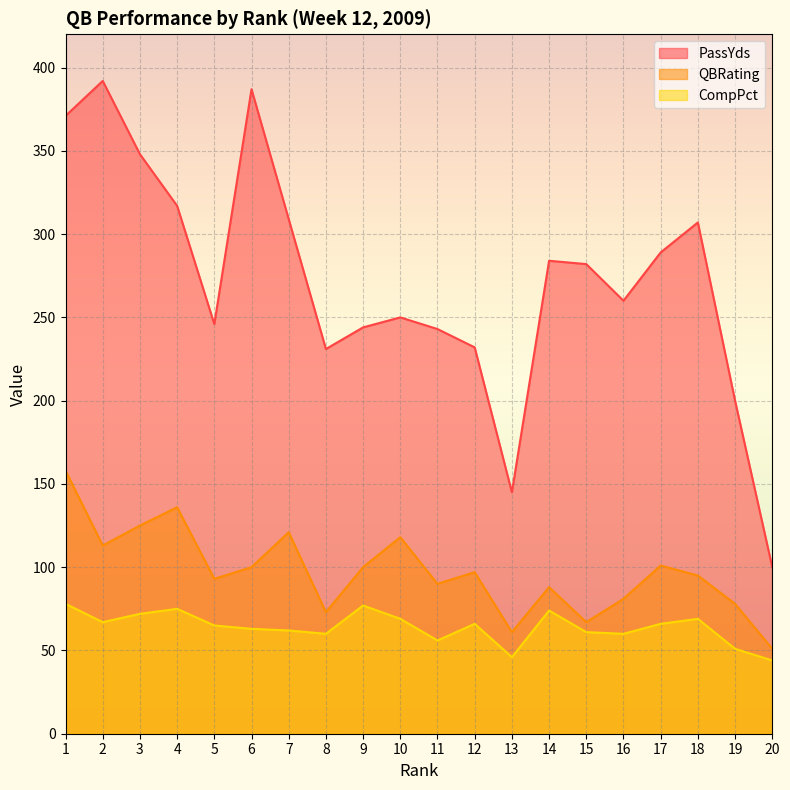

True or false: QBRating and PassYds intersect in this chart.

False